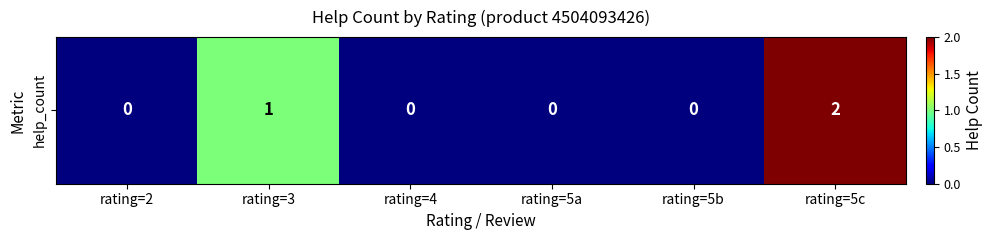

List the labels in order of value, largest first.

rating=5c, rating=3, rating=2, rating=4, rating=5a, rating=5b